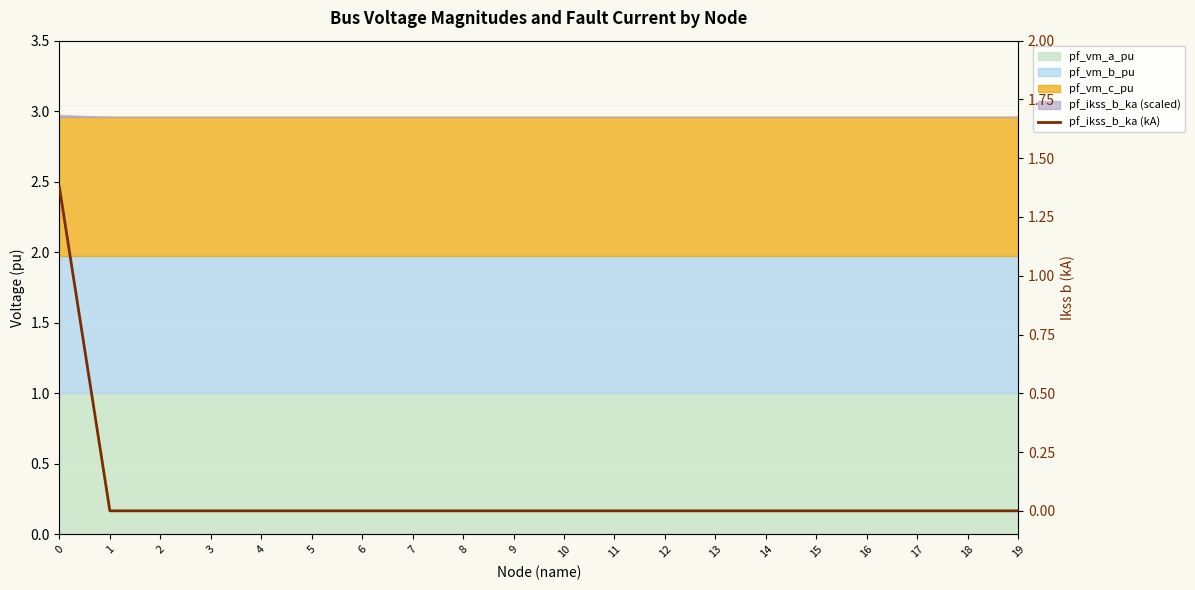

Reading right to left, transcribe all the data shown in this chart.

19=0.0	18=0.0	17=0.0	16=0.0	15=0.0	14=0.0	13=0.0	12=0.0	11=0.0	10=0.0	9=0.0	8=0.0	7=0.0	6=0.0	5=0.0	4=0.0	3=0.0	2=0.0	1=0.0	0=1.4